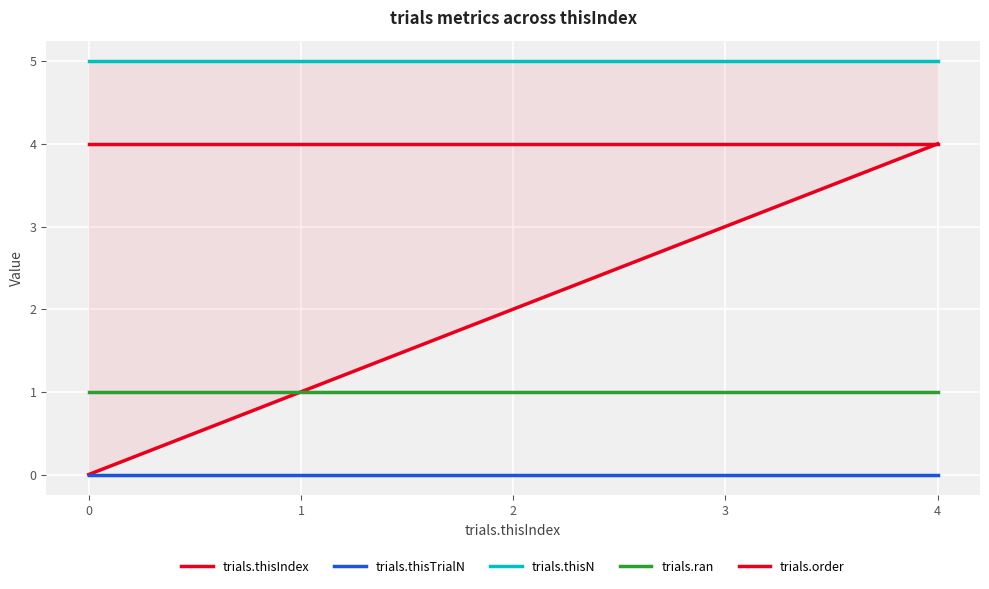

Rank the series by their average value, from highest to lowest.

trials.thisN, trials.order, trials.thisIndex, trials.ran, trials.thisTrialN